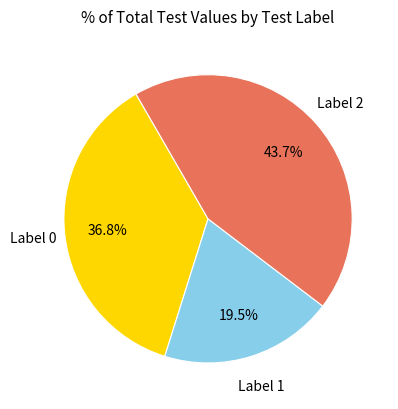

Approximately how many times larger is the value at Label 0 compared to Label 1?

1.9